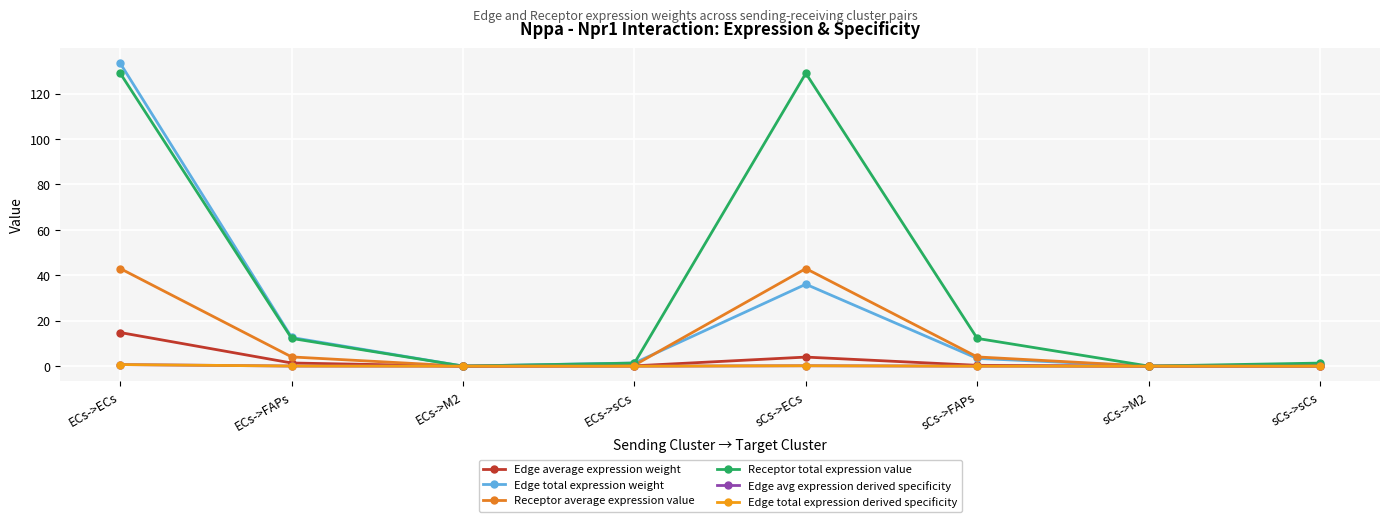

Which series has the largest total across all categories?

Receptor total expression value